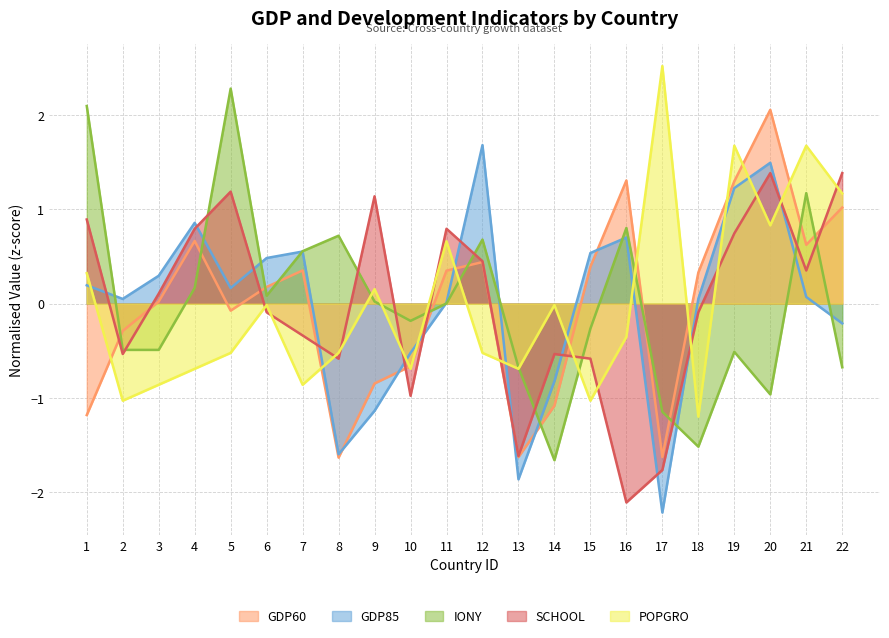

In SCHOOL, how many points are lower than both neighbors (excluding endpoints)?

6